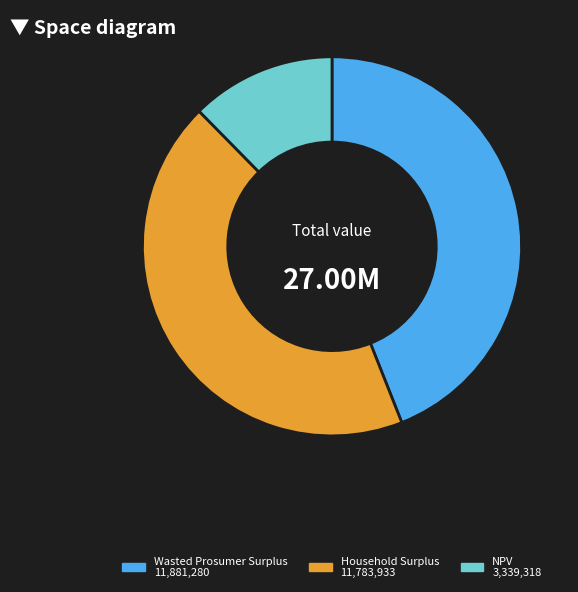

Which slice is the smallest?

NPV